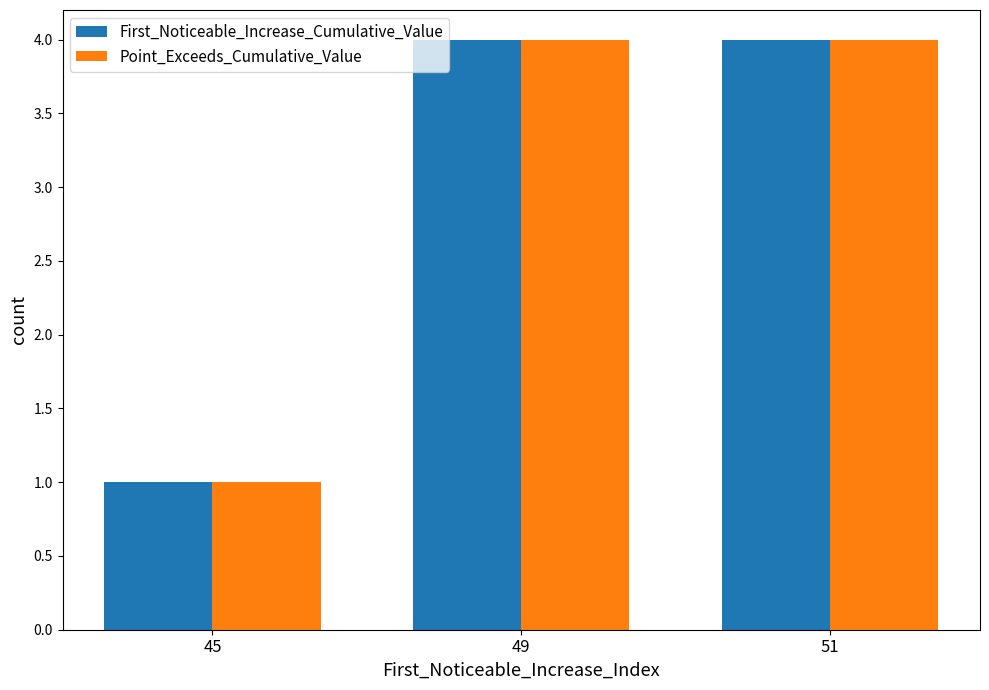

What value does the First_Noticeable_Increase_Cumulative_Value series have at 49?

4